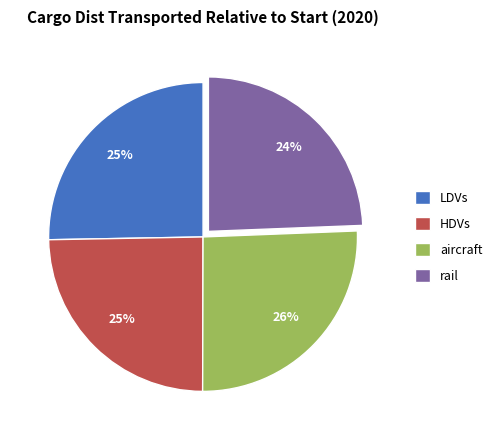

To the nearest percent, what portion does rail represent?

24%